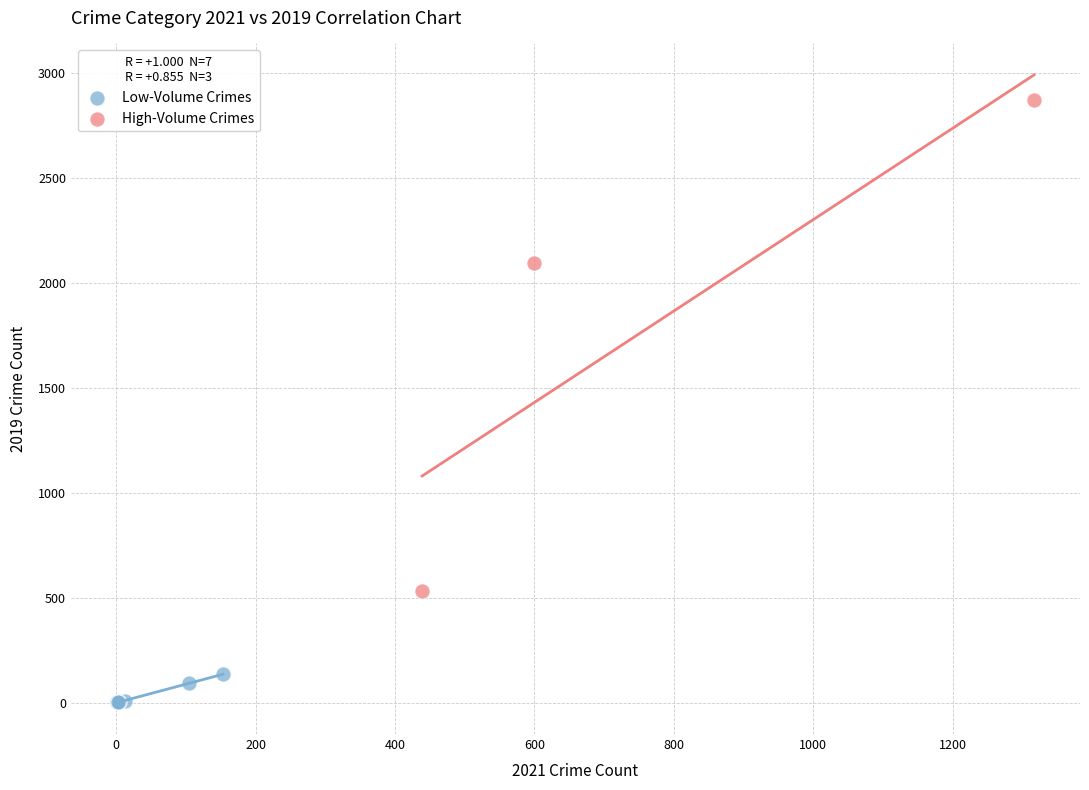

Which series reaches the maximum Y coordinate?

High-Volume Crimes